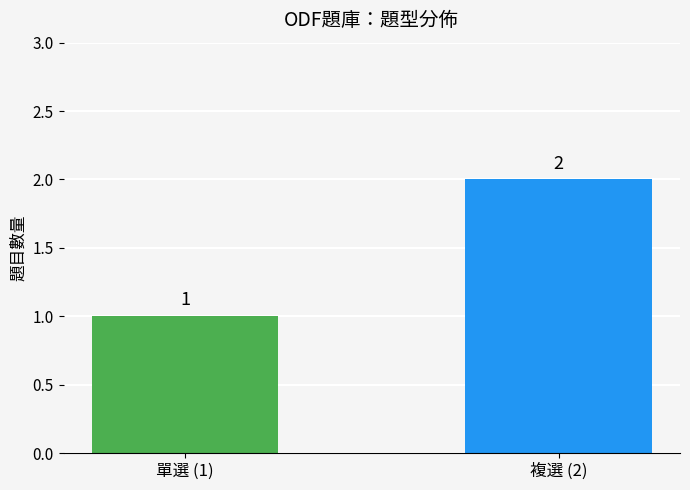

What is the average value?

2